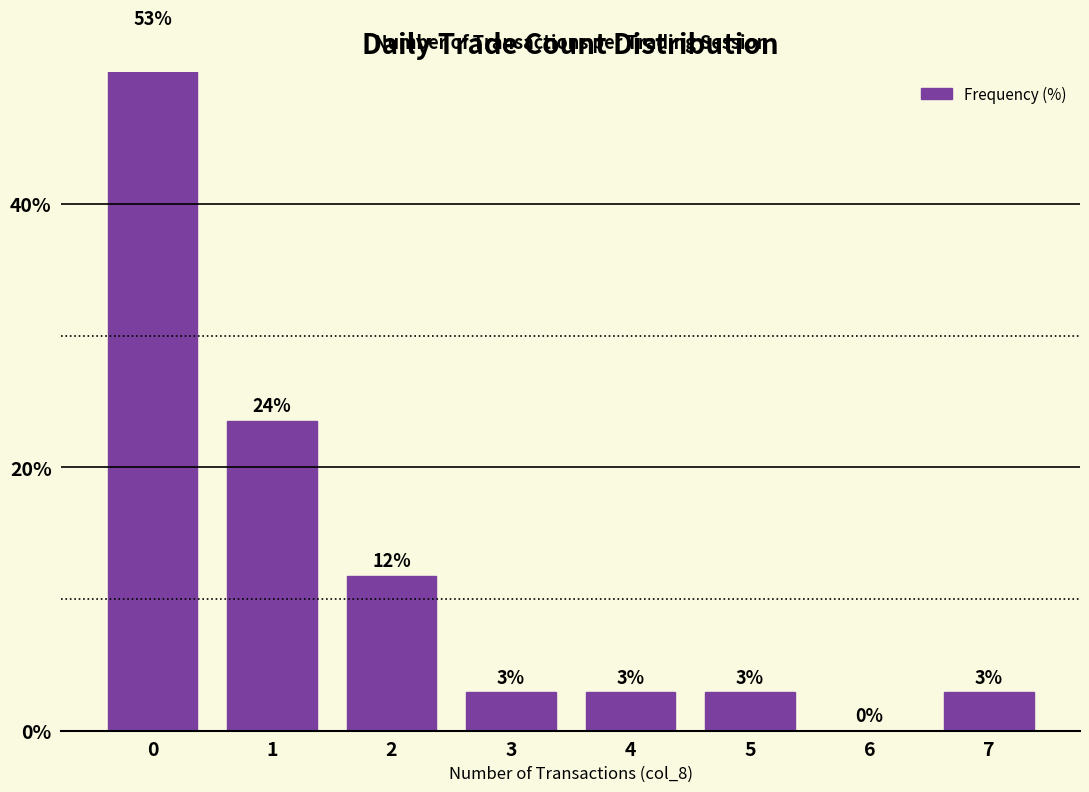

What is the maximum value shown in the chart?

52.9